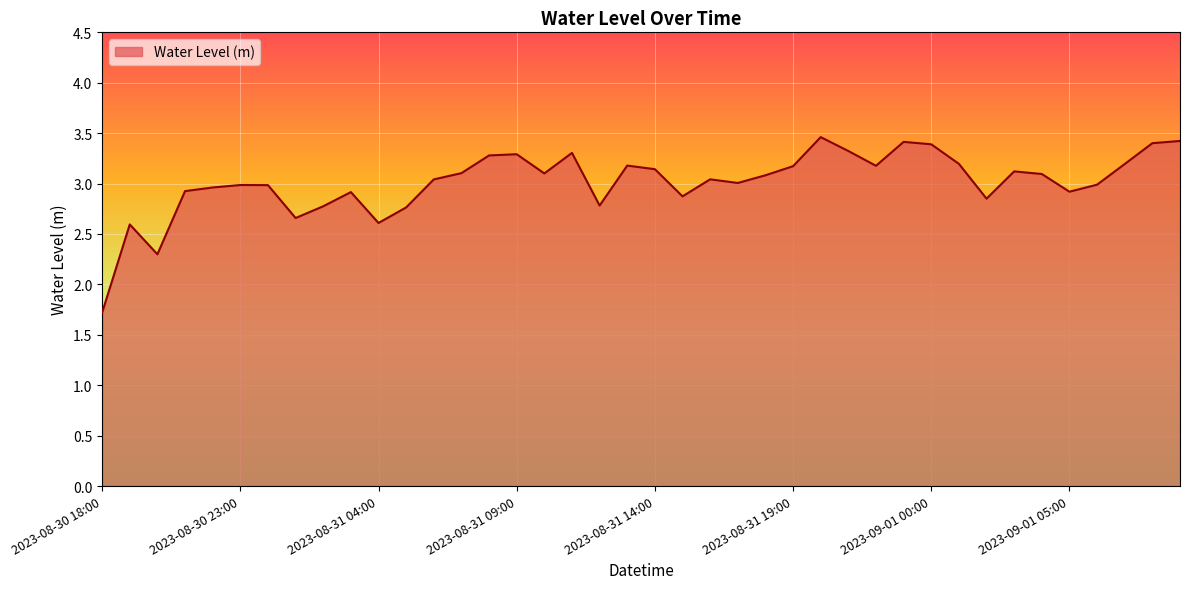

What is the maximum value shown in the chart?

3.5